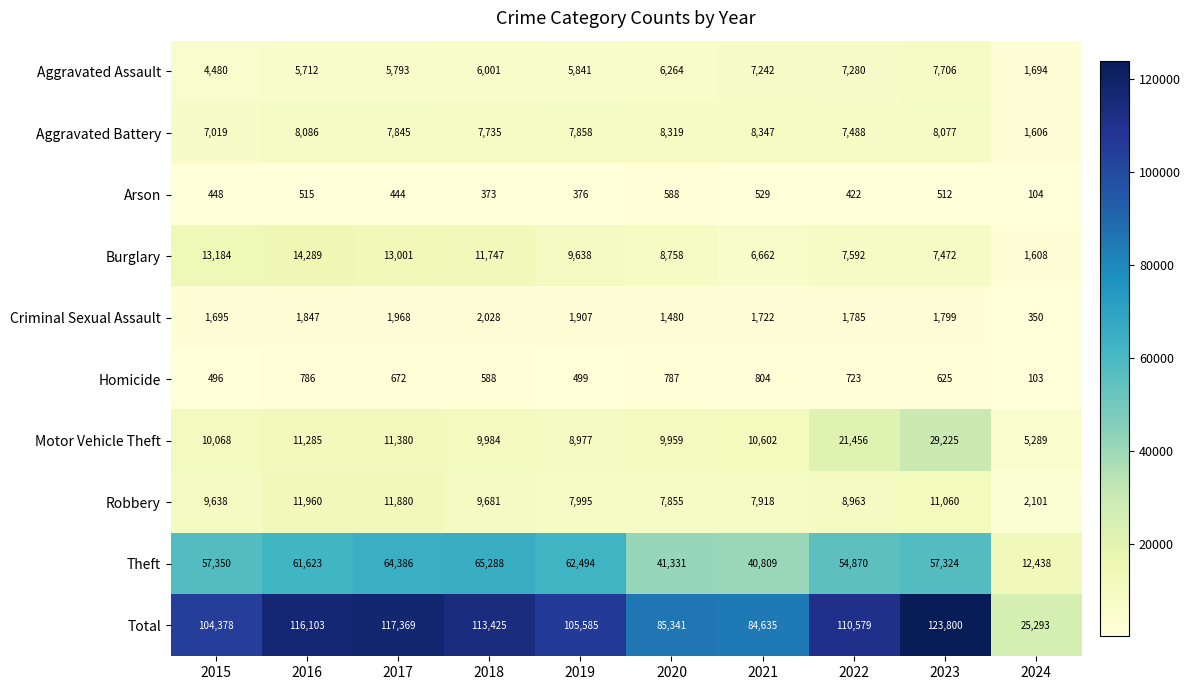

What is the total value across all series at 2023?

247600